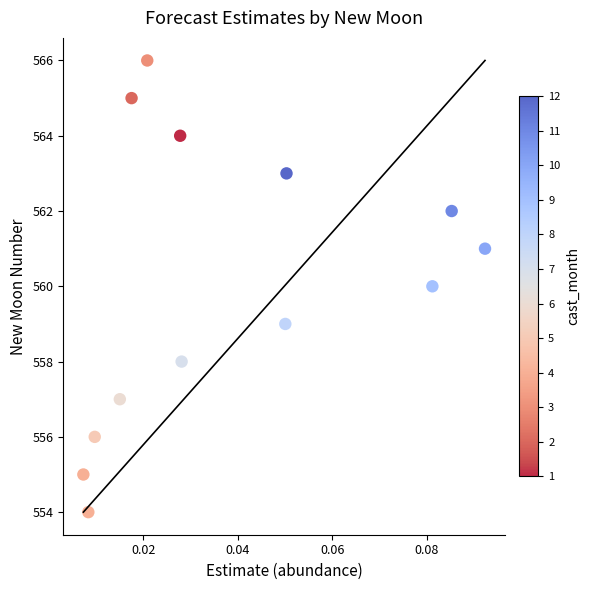

What is the range of Y values (max minus min)?

12